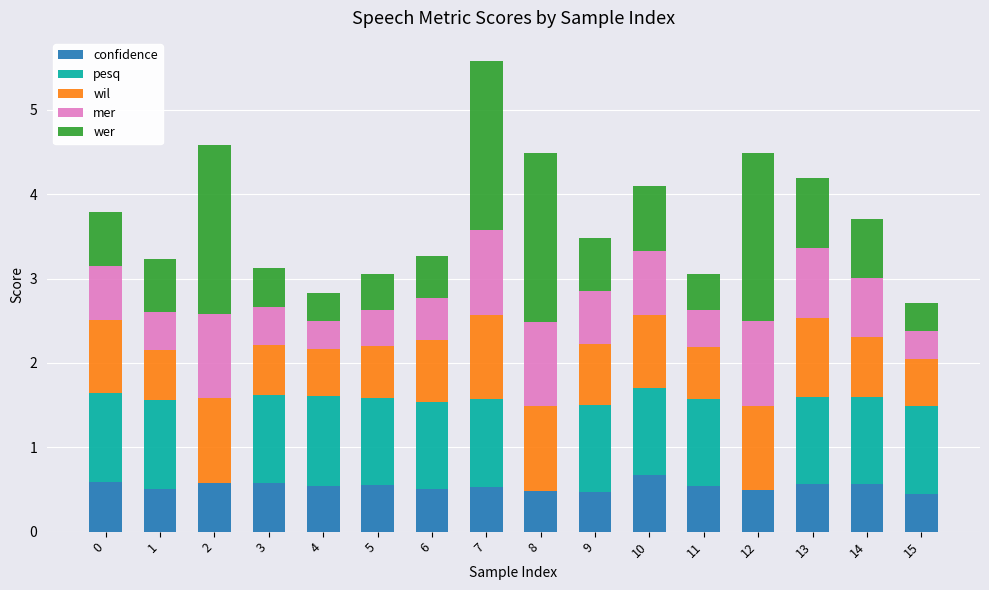

What is the maximum value for confidence?

0.7